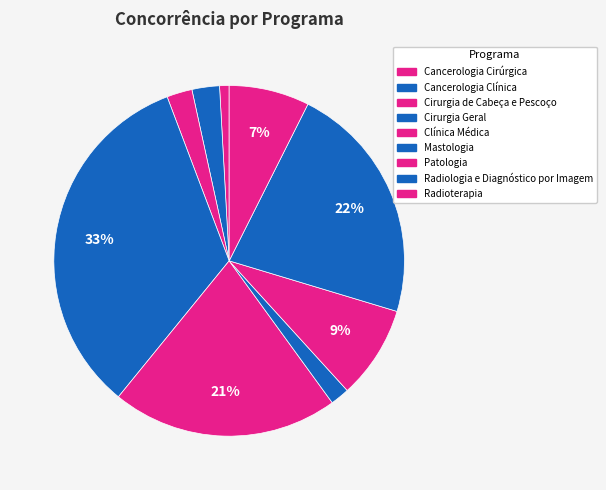

Is the sum of Clínica Médica and Cancerologia Cirúrgica greater than half?

No